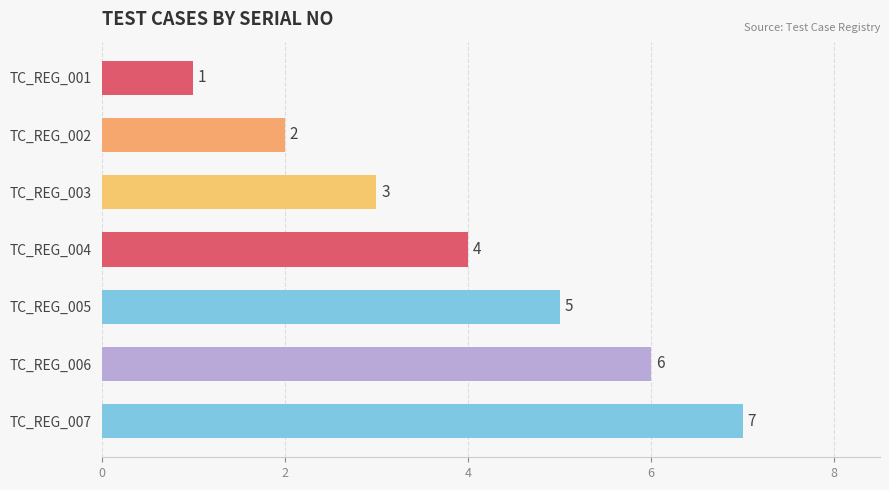

The chart shows a value of 3 at TC_REG_007. True or false?

False